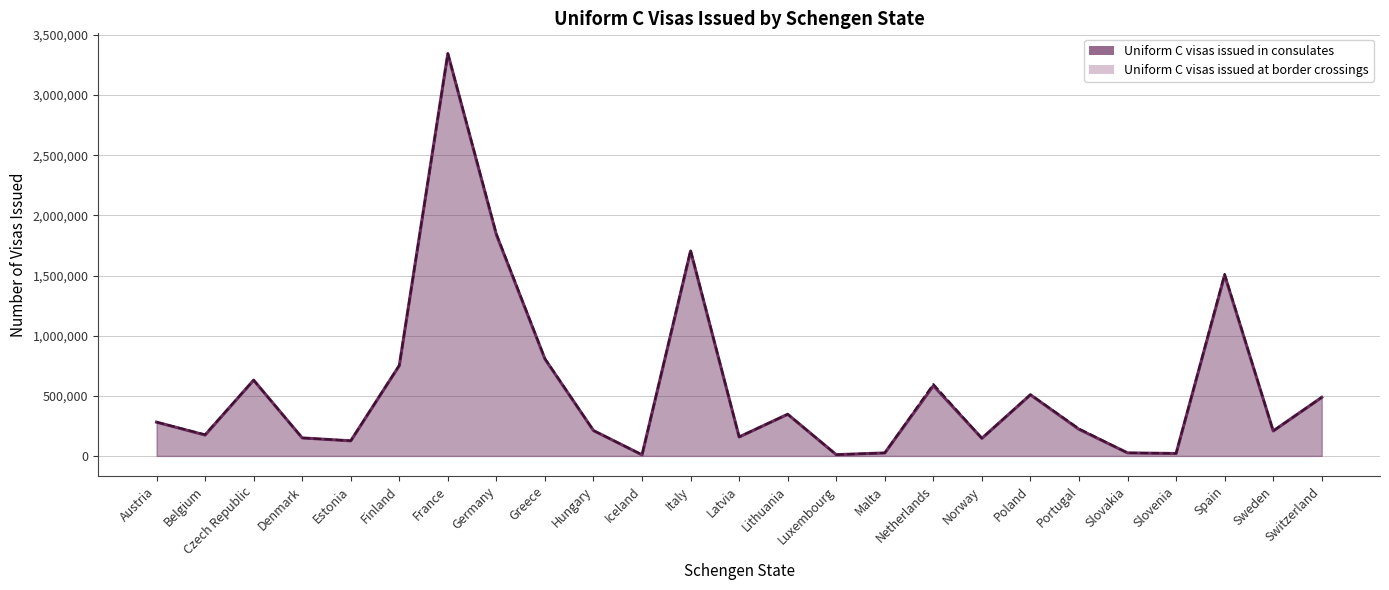

True or false: the data shows 20171 at Slovenia.

True